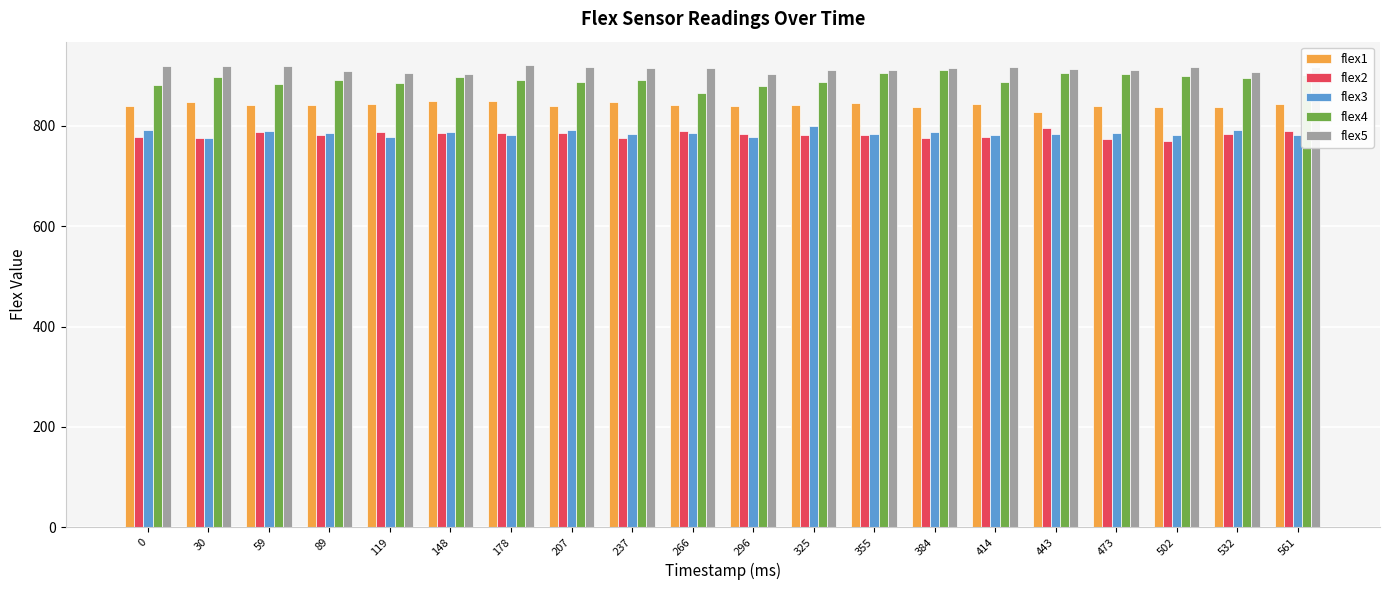

How many data points does each series have?

20